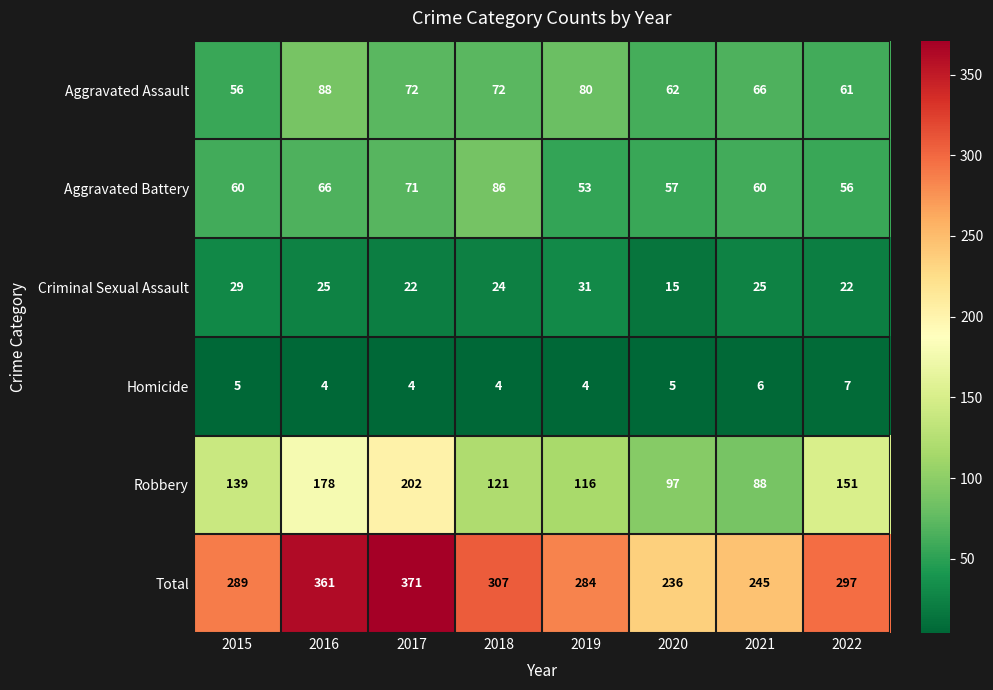

Which series has the widest spread of values?

Total